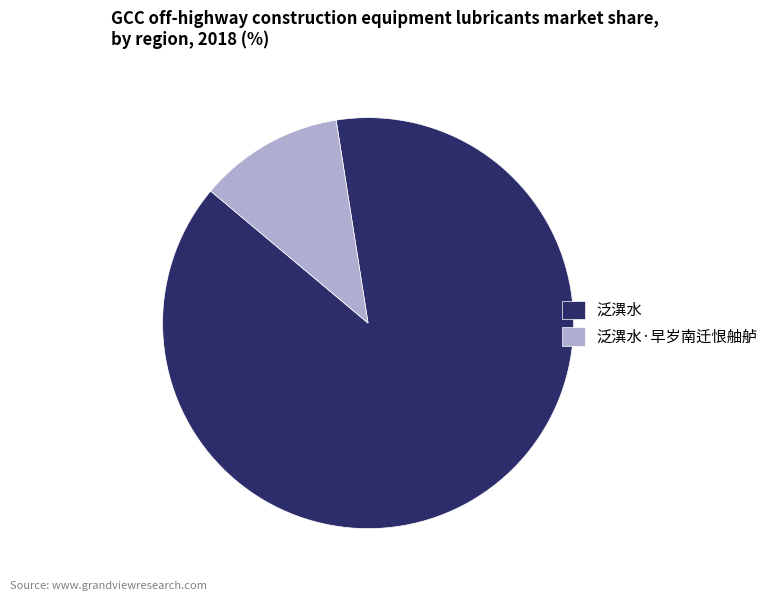

Combined, do 泛潩水 and 泛潩水·早岁南迁恨舳舻 account for over 50%?

Yes